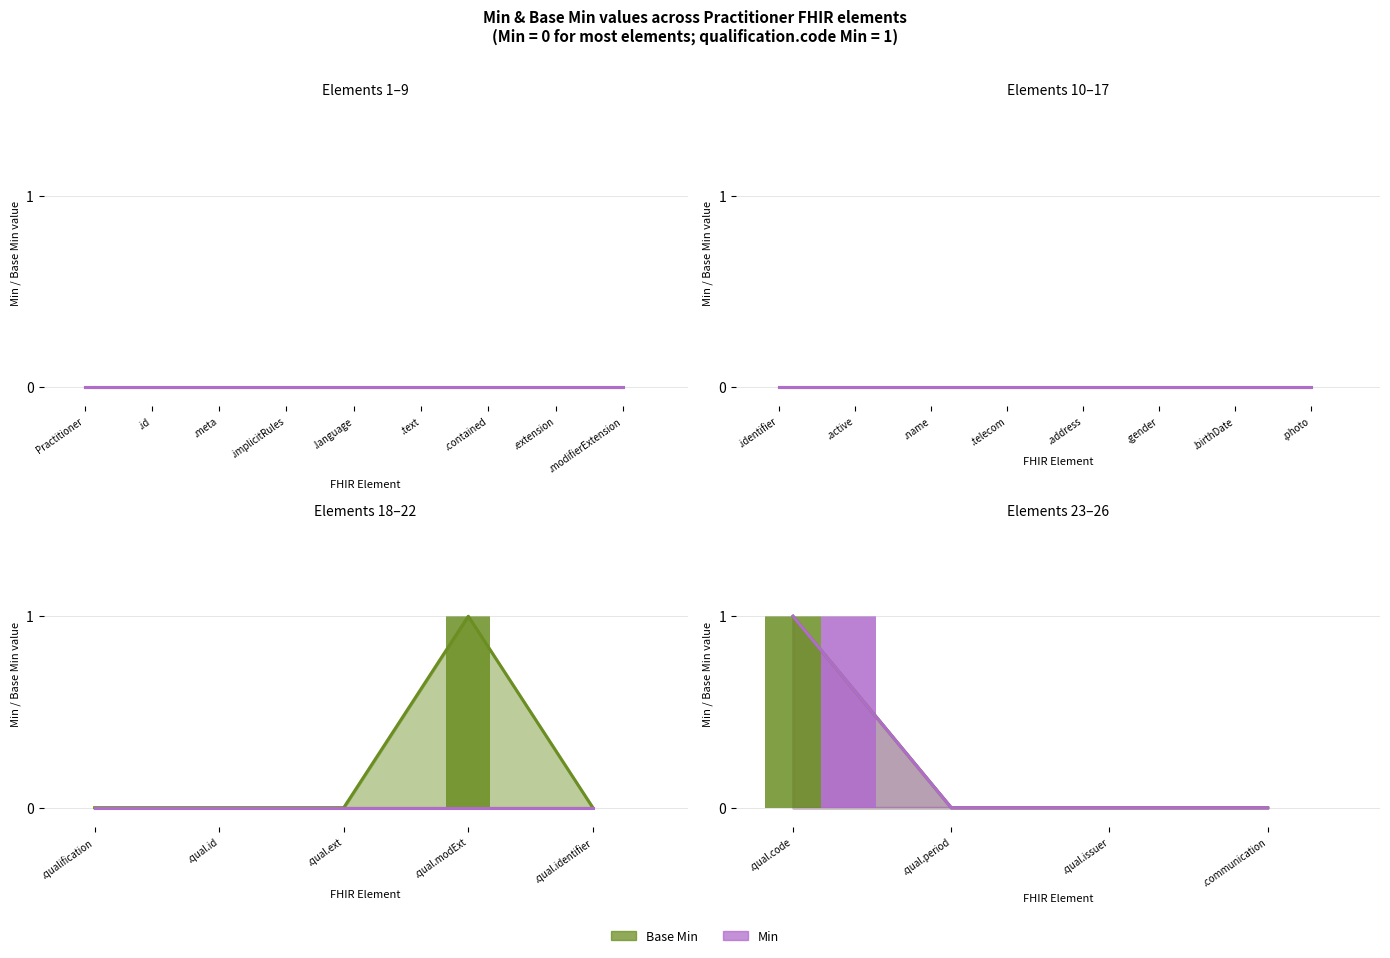

List the labels in order of Min value, smallest first.

Practitioner, Practitioner.id, Practitioner.meta, Practitioner.implicitRules, Practitioner.language, Practitioner.text, Practitioner.contained, Practitioner.extension, Practitioner.modifierExtension, Practitioner.identifier, Practitioner.active, Practitioner.name, Practitioner.telecom, Practitioner.address, Practitioner.gender, Practitioner.birthDate, Practitioner.photo, Practitioner.qualification, Practitioner.qualification.id, Practitioner.qualification.extension, Practitioner.qualification.modifierExtension, Practitioner.qualification.identifier, Practitioner.qualification.period, Practitioner.qualification.issuer, Practitioner.communication, Practitioner.qualification.code